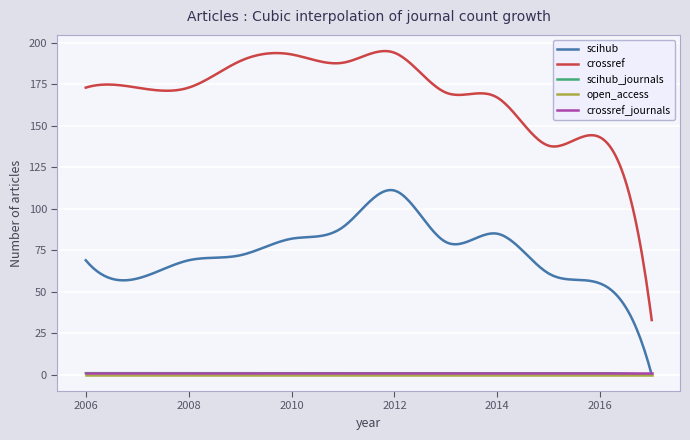

Which series has the widest spread of values?

crossref